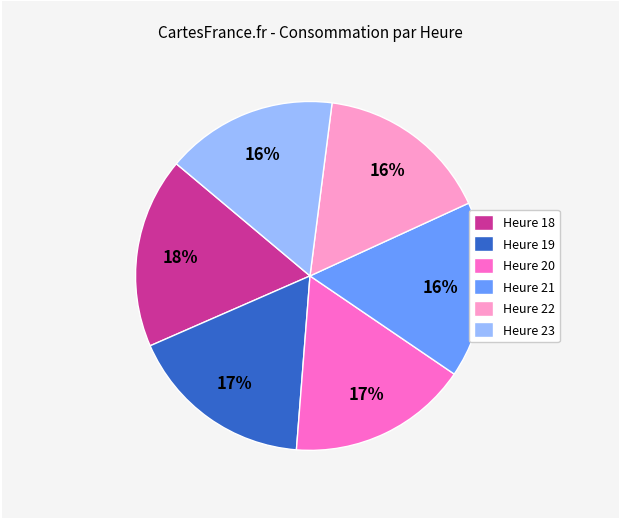

What is the ratio of the value at Heure 18 to the value at Heure 23?

1.1